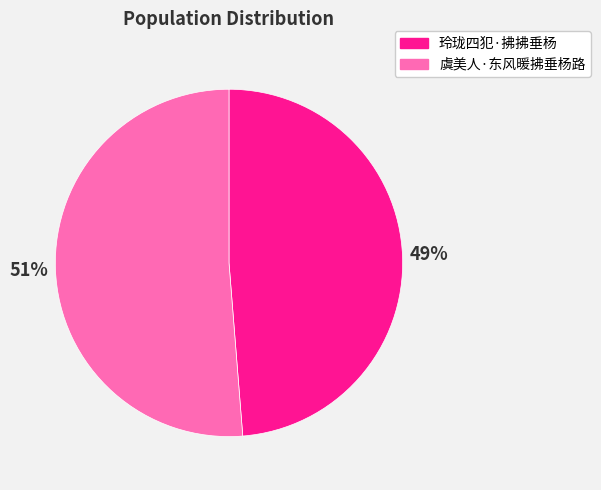

What is the ratio of the value at 玲珑四犯·拂拂垂杨 to the value at 虞美人·东风暖拂垂杨路?

1.0